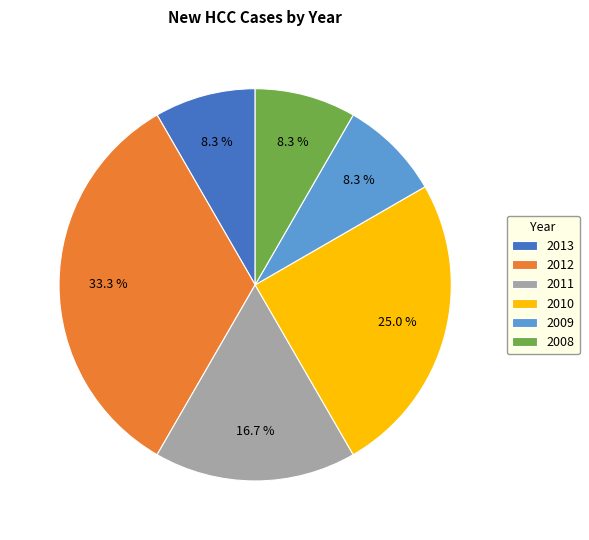

What percentage is the 2009 slice, to the nearest percent?

8%